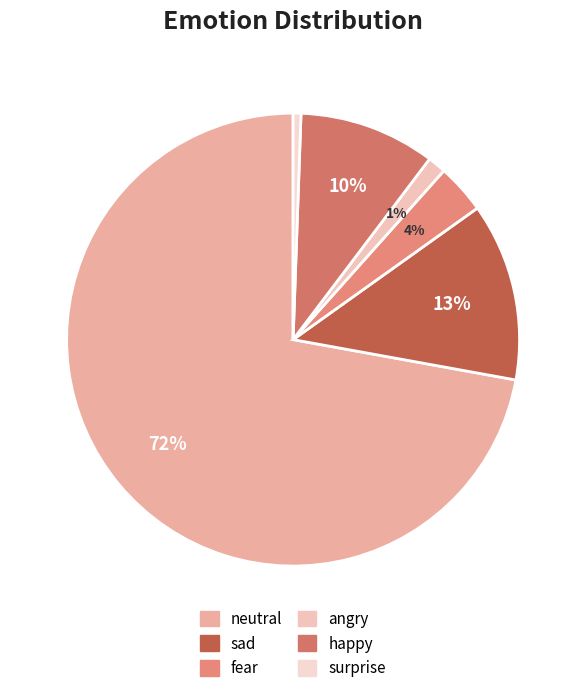

To the nearest percent, what portion does angry represent?

1%